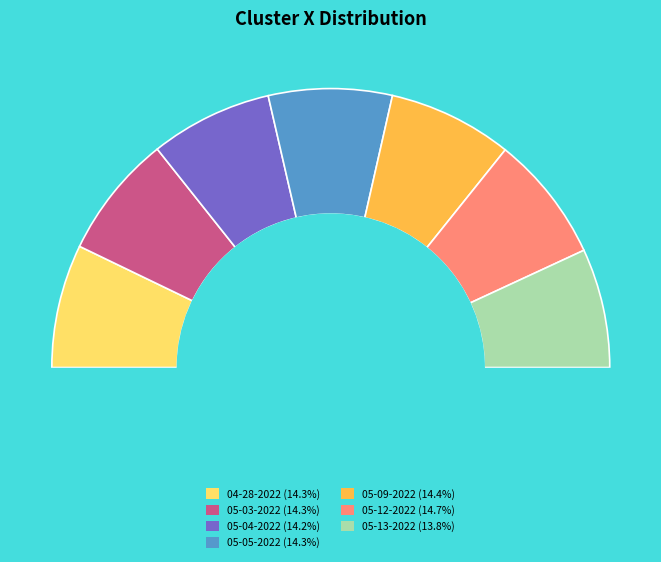

How many segments does this pie chart have?

7